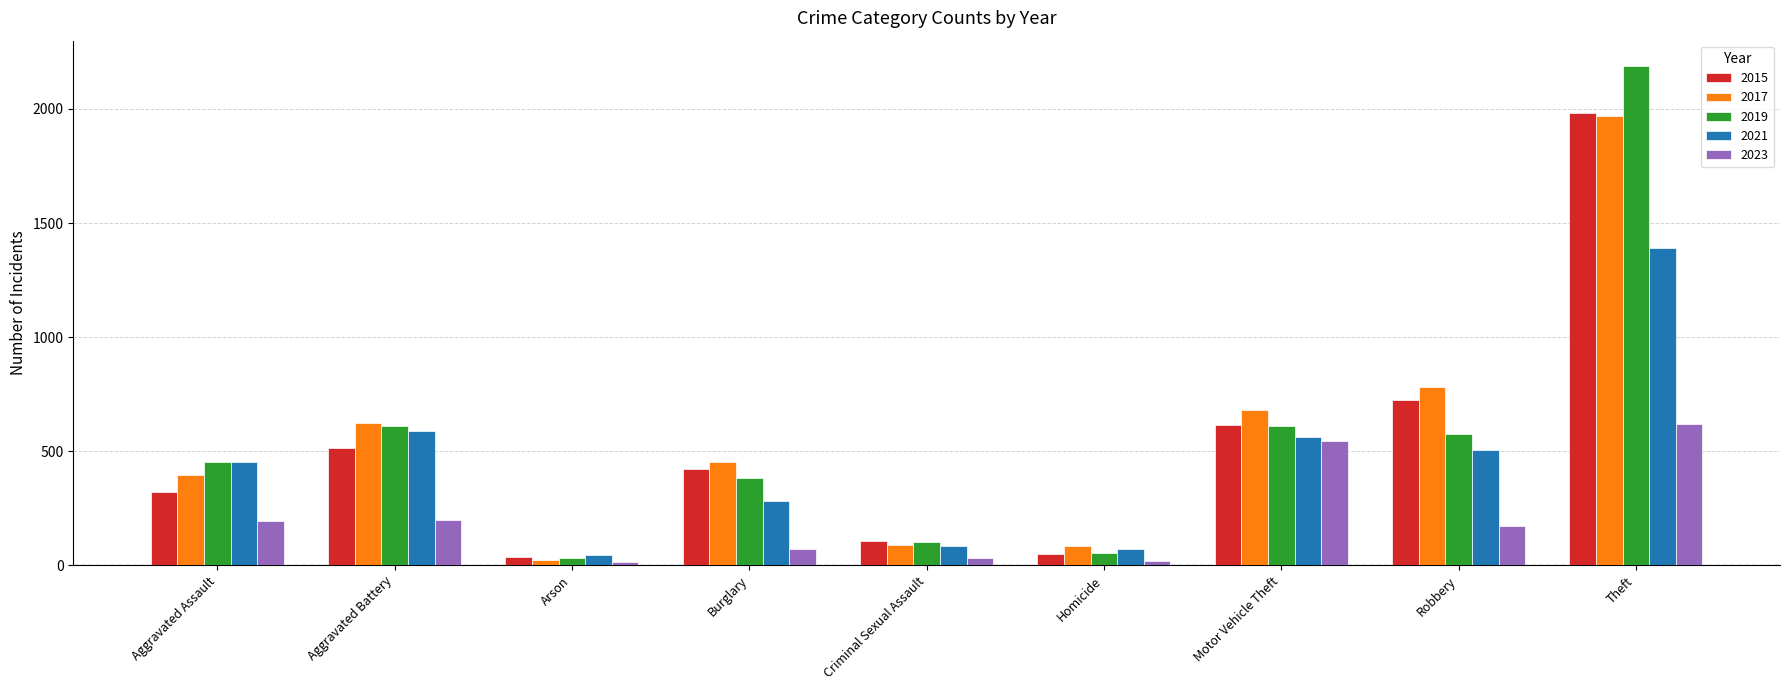

What is the average value of the 2017 series?

566